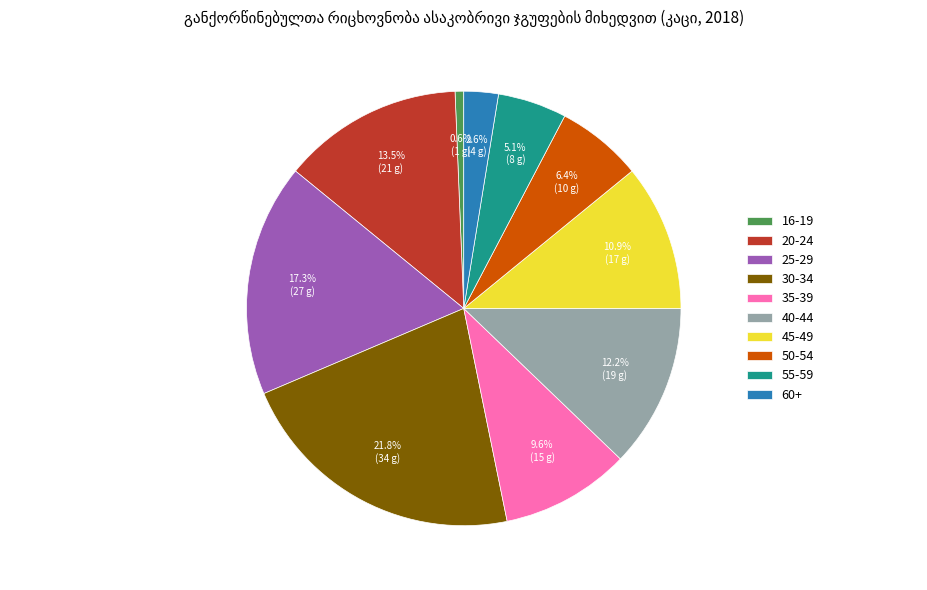

Is it true that 35-39 is 24% of the pie?

False